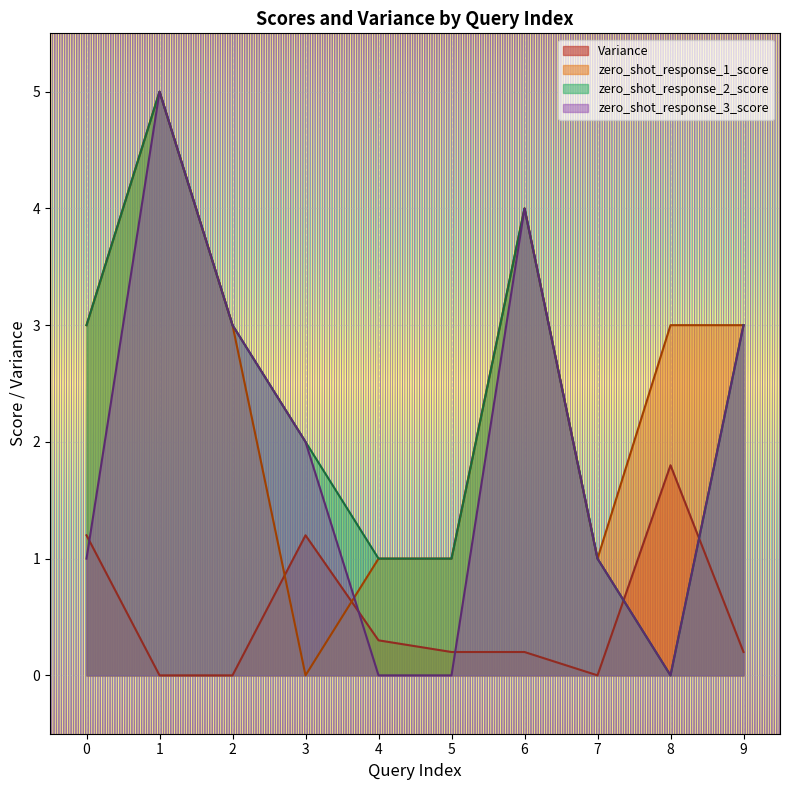

True or false: zero_shot_response_1_score has more than 1 interior local peaks.

True